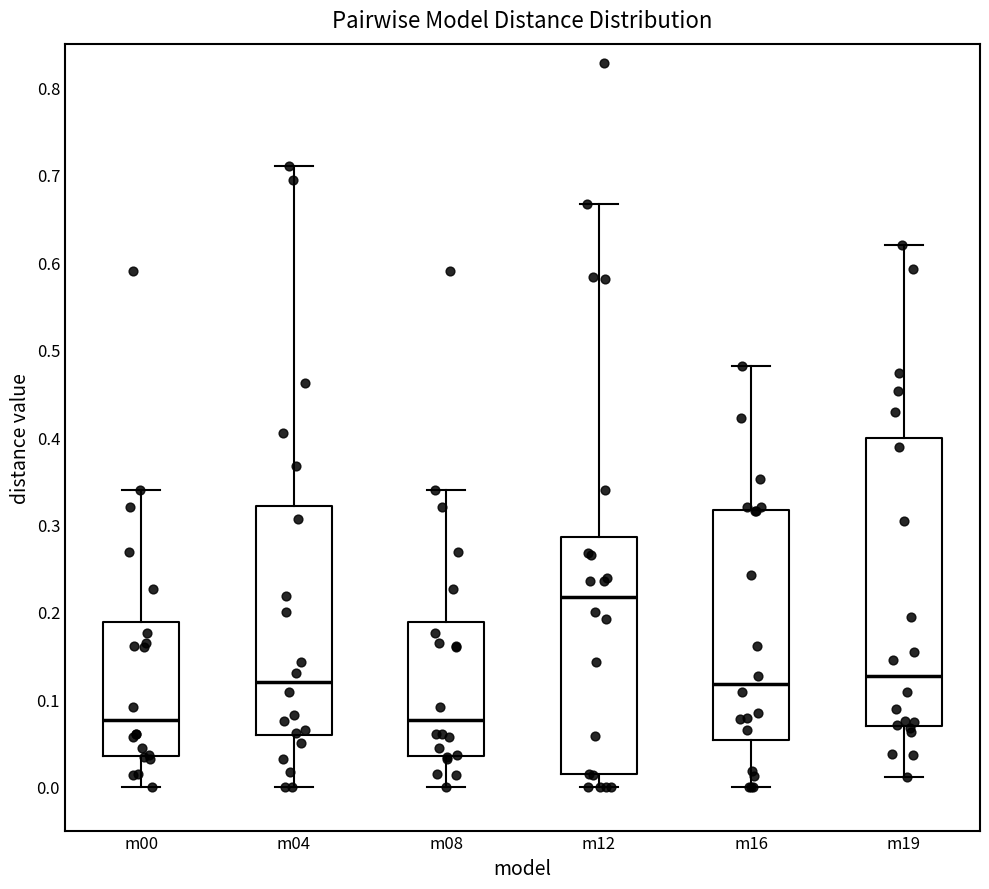

Reading left to right, read every box against the y-axis: the position of its median line, the range the box covers, and the ends of its whiskers. The values are not printed on the chart, so give them approximately, as read against the axis.

m00: median 0.08, box 0.04 to 0.19, whiskers 0.00 to 0.34
m04: median 0.12, box 0.06 to 0.32, whiskers 0.00 to 0.71
m08: median 0.08, box 0.04 to 0.19, whiskers 0.00 to 0.34
m12: median 0.22, box 0.01 to 0.29, whiskers 0.00 to 0.67
m16: median 0.12, box 0.05 to 0.32, whiskers 0.00 to 0.48
m19: median 0.13, box 0.07 to 0.40, whiskers 0.01 to 0.62